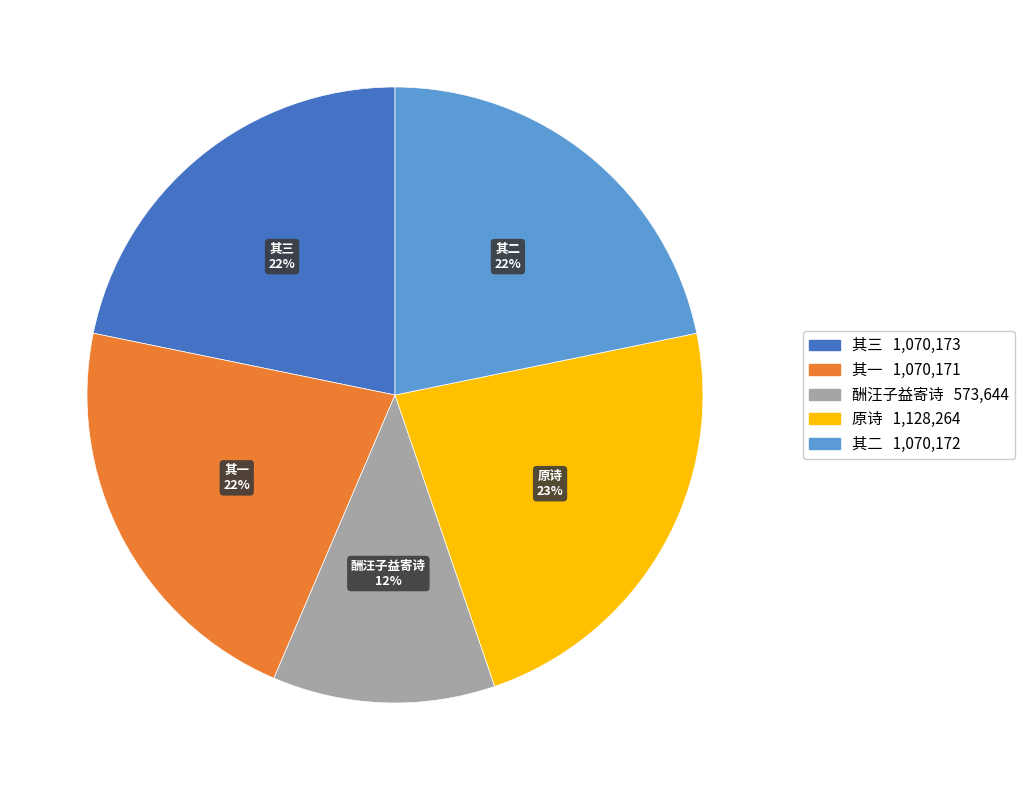

Which has a higher value, 原诗 or 酬汪子益寄诗?

原诗